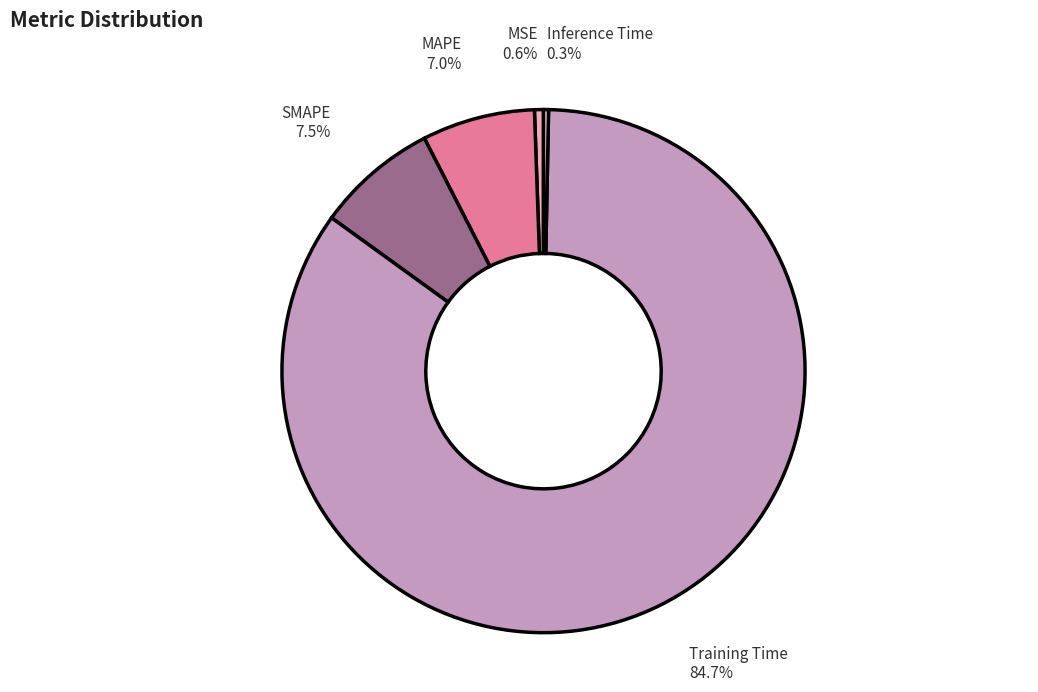

What percentage is the MAPE slice, to the nearest percent?

7%